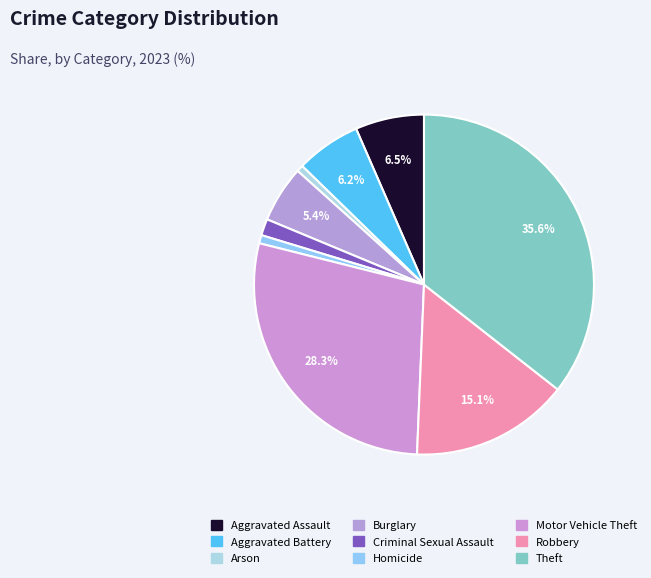

The Homicide slice represents 1% of the pie. True or false?

True